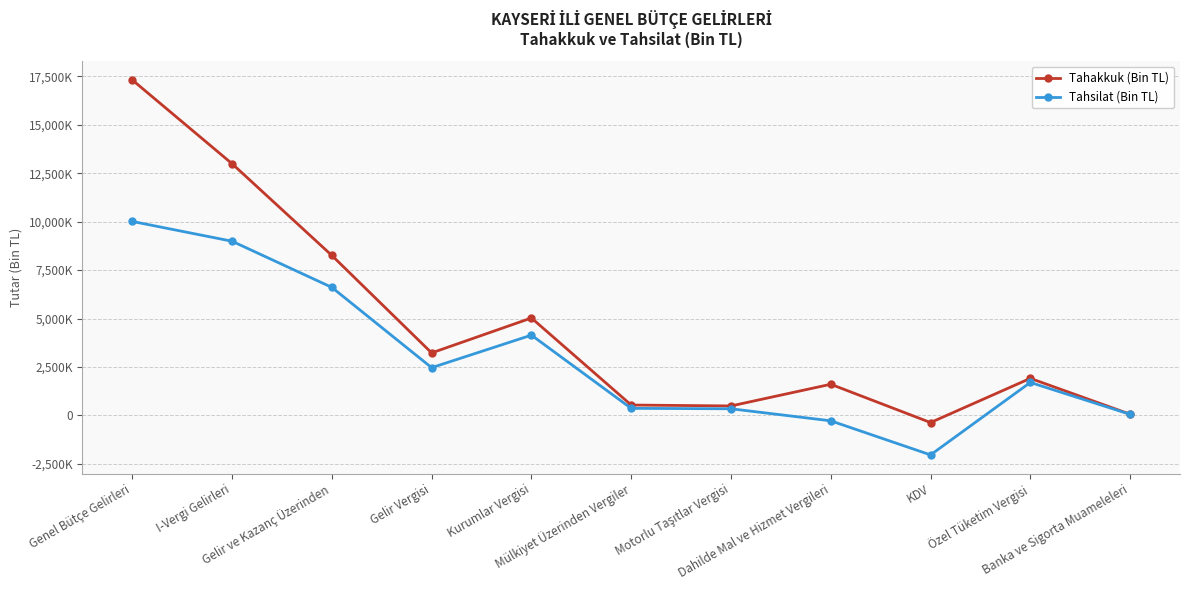

Reading left to right, transcribe all the data shown in this chart.

Tahakkuk (Bin TL): 17310863	12988332	8255058	3226251	5028807	536682	489403	1608220	-367374	1912520	63043
Tahsilat (Bin TL): 10010168	8988836	6607266	2464534	4142732	365205	343657	-277967	-2036394	1702187	56218